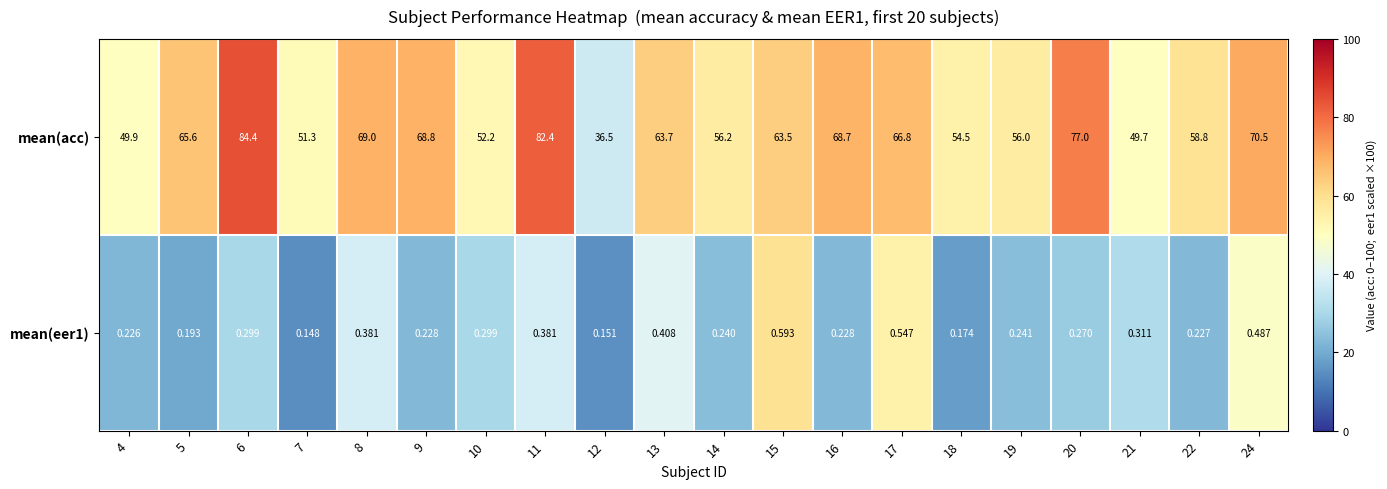

Which series has the largest total across all categories?

mean(acc)